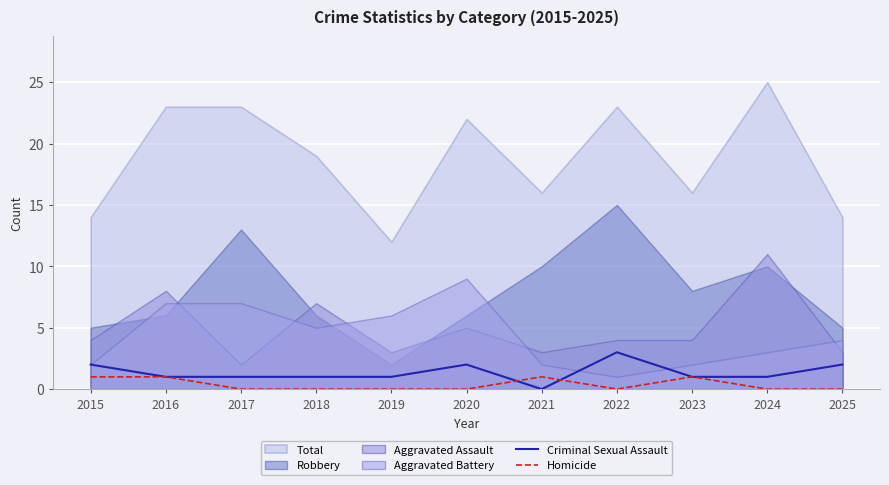

Is the value of Homicide at 2018 greater than the value of Criminal Sexual Assault at 2020?

No